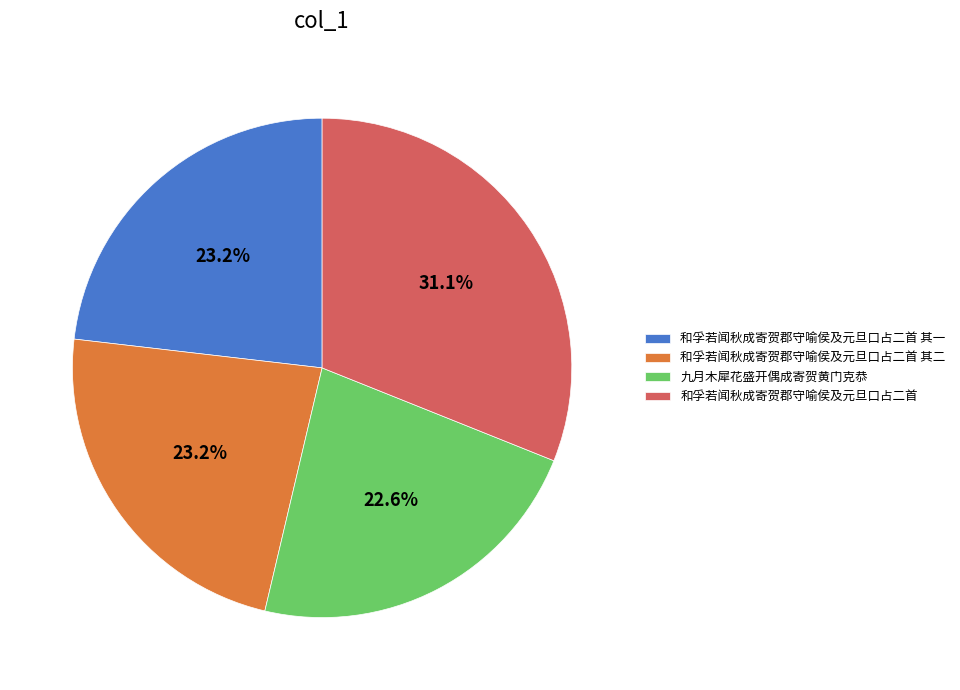

Does 九月木犀花盛开偶成寄贺黄门克恭 represent more than half of the total?

No